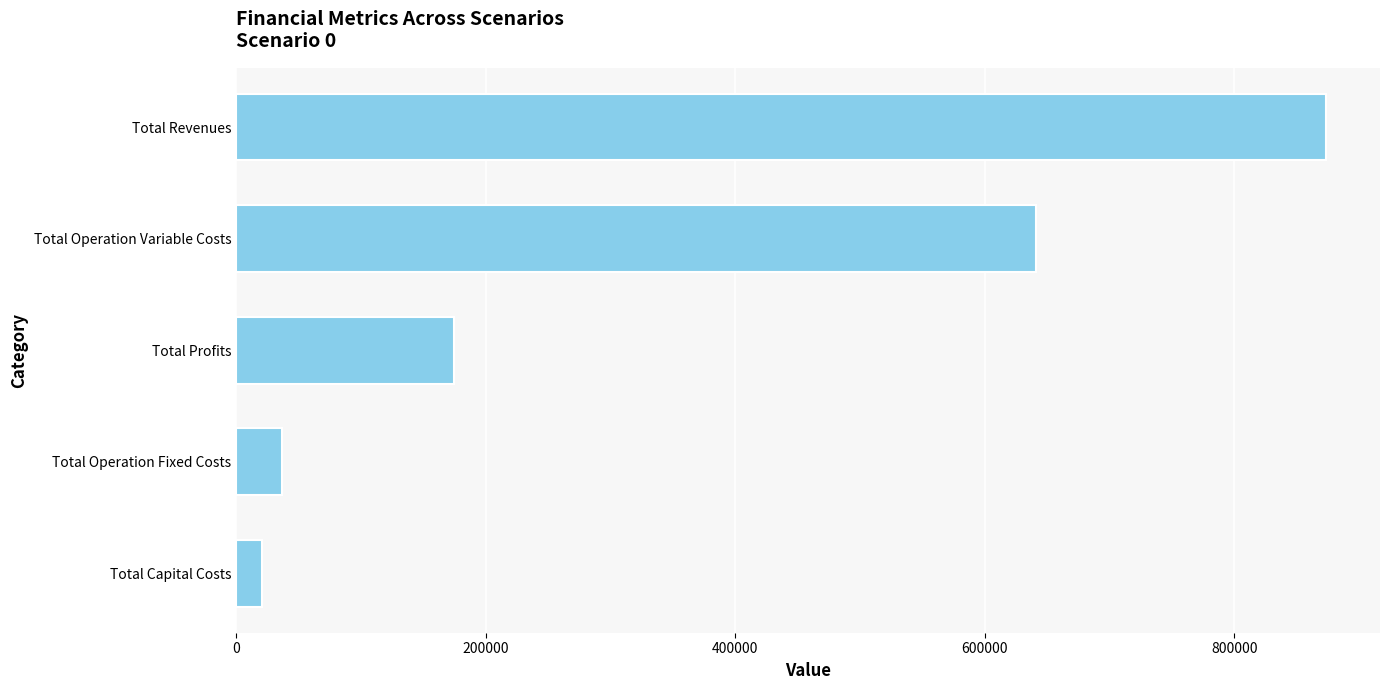

What is the difference between the maximum and minimum values?

852263.1